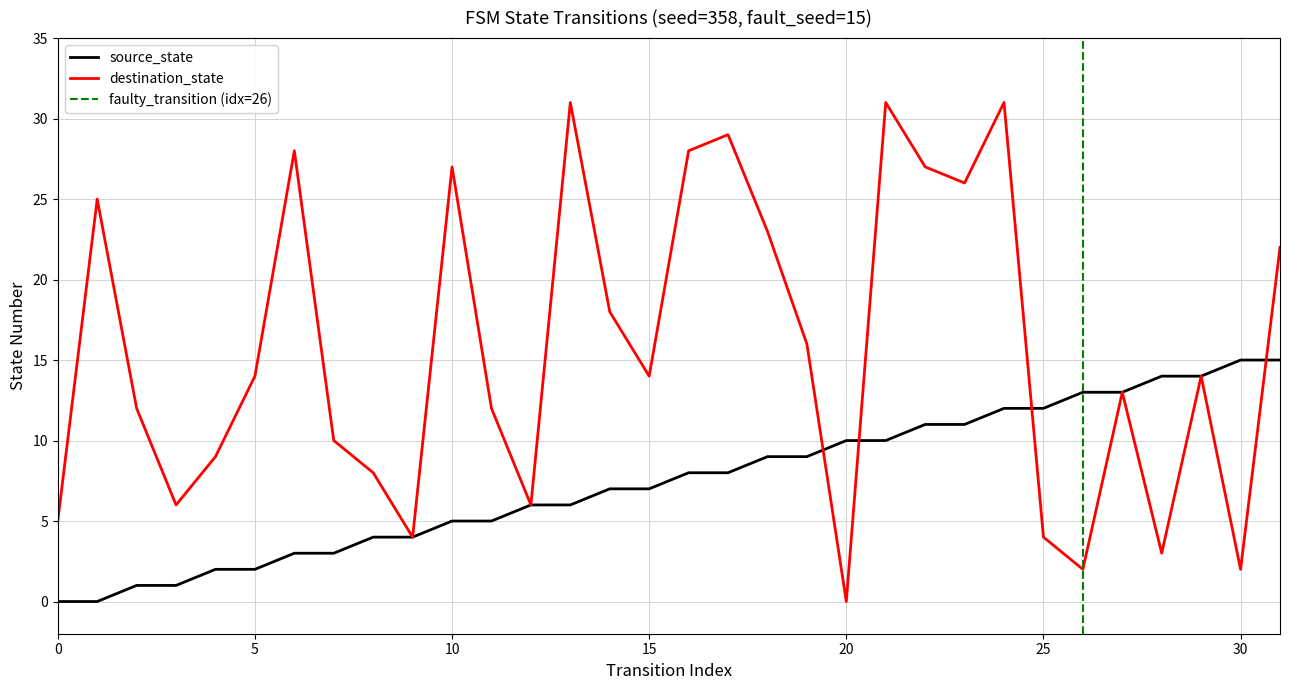

True or false: destination_state and source_state intersect in this chart.

True